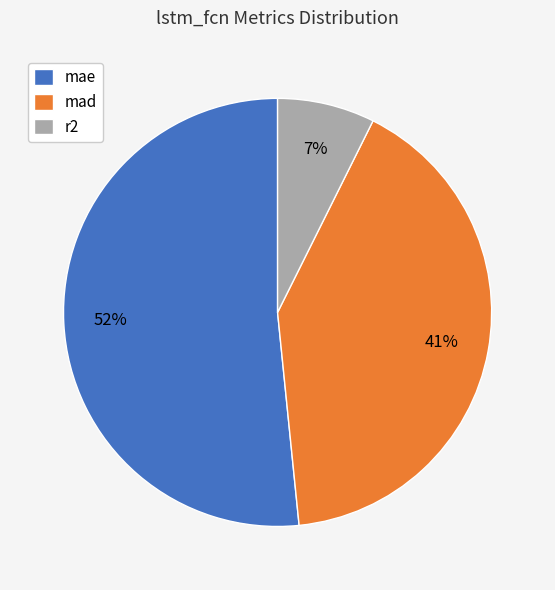

True or false: r2 accounts for 7% of the total.

True